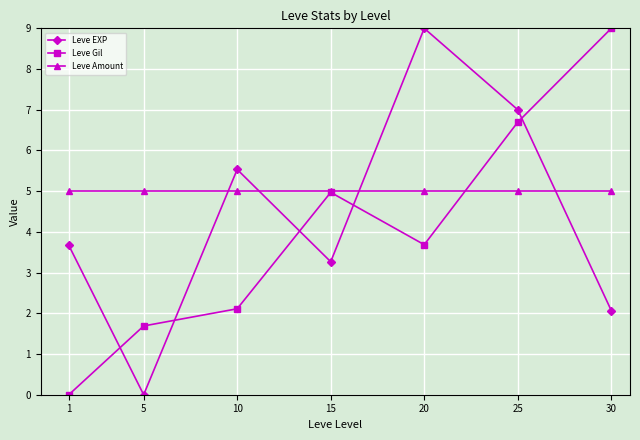

What is the average value of the Leve EXP series?

4.4